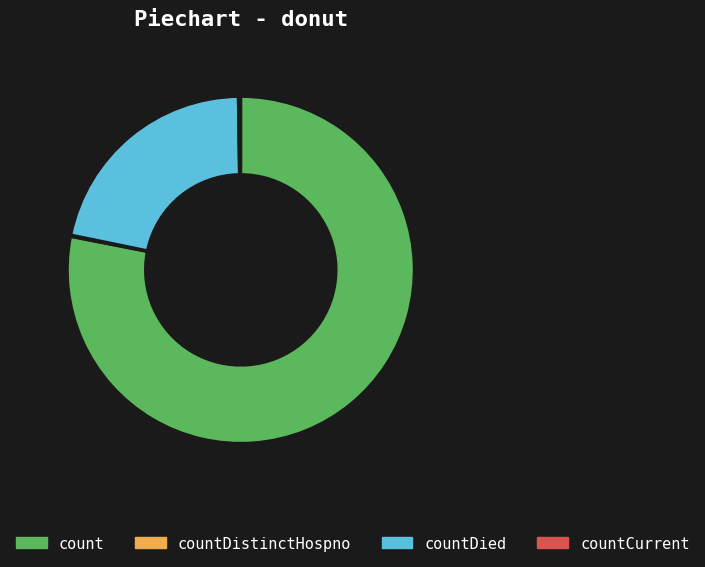

Which category accounts for the majority?

count